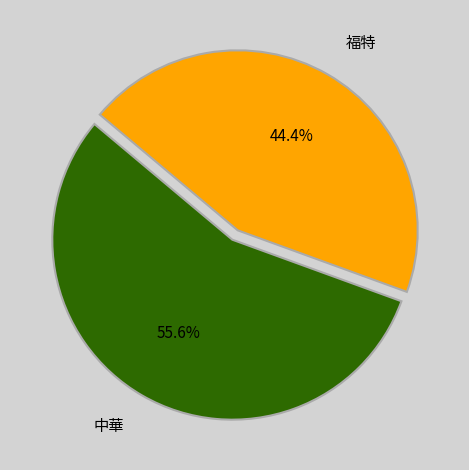

The 中華 slice represents 46% of the pie. True or false?

False